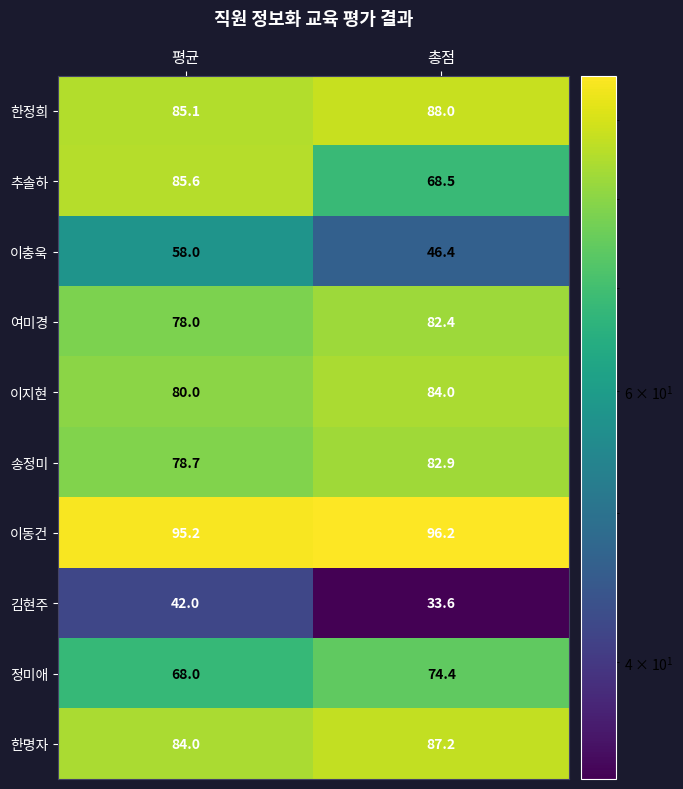

Which series changed the most between 평균 and 총점?

추솔하